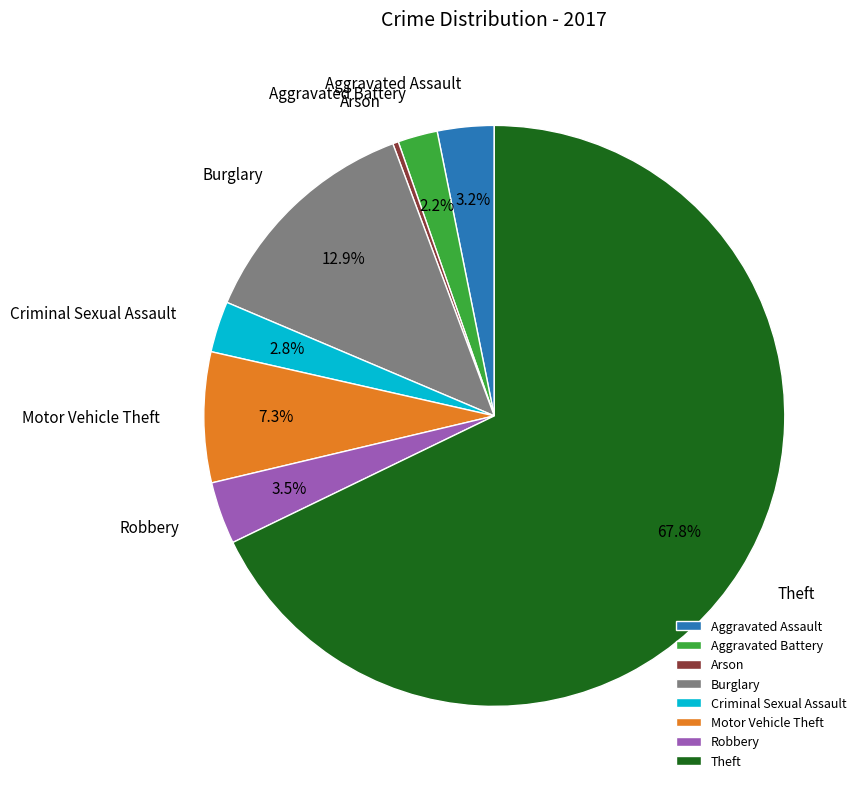

What portion of the pie excludes Robbery?

96.5%